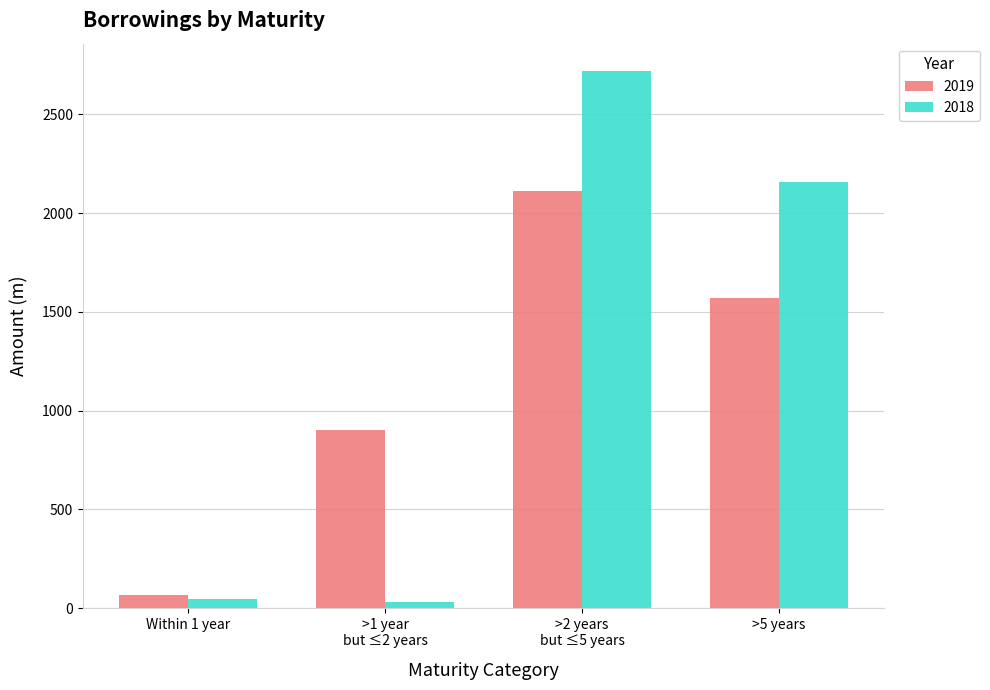

At which label is 2018 closest to 1376?

>5 years